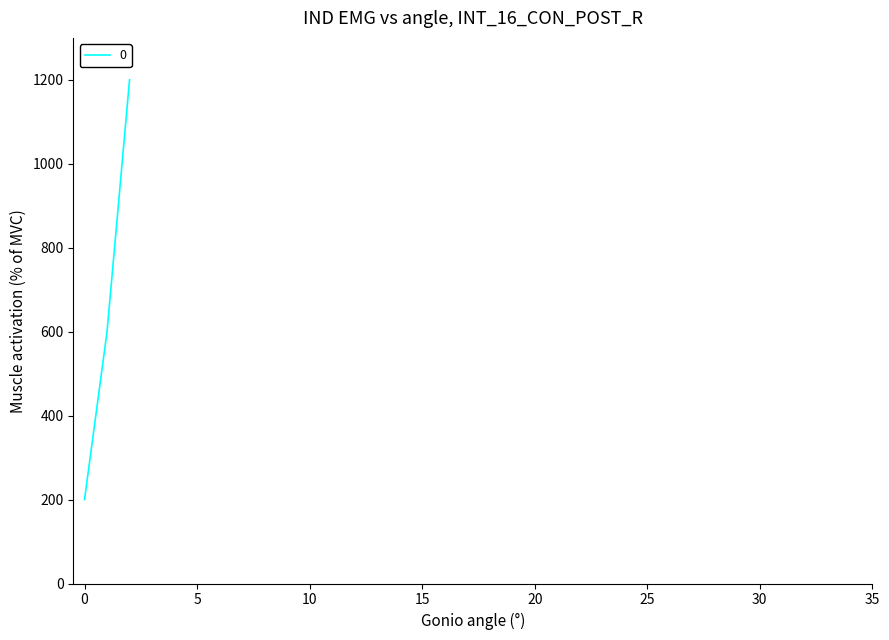

What is the difference between the maximum and second lowest values?

600